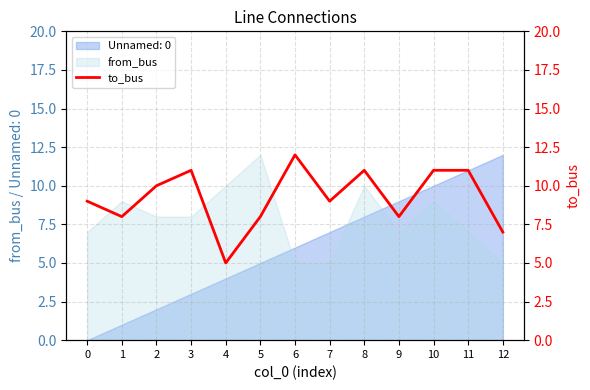

What is the sum of the values at 0 and 4?

14